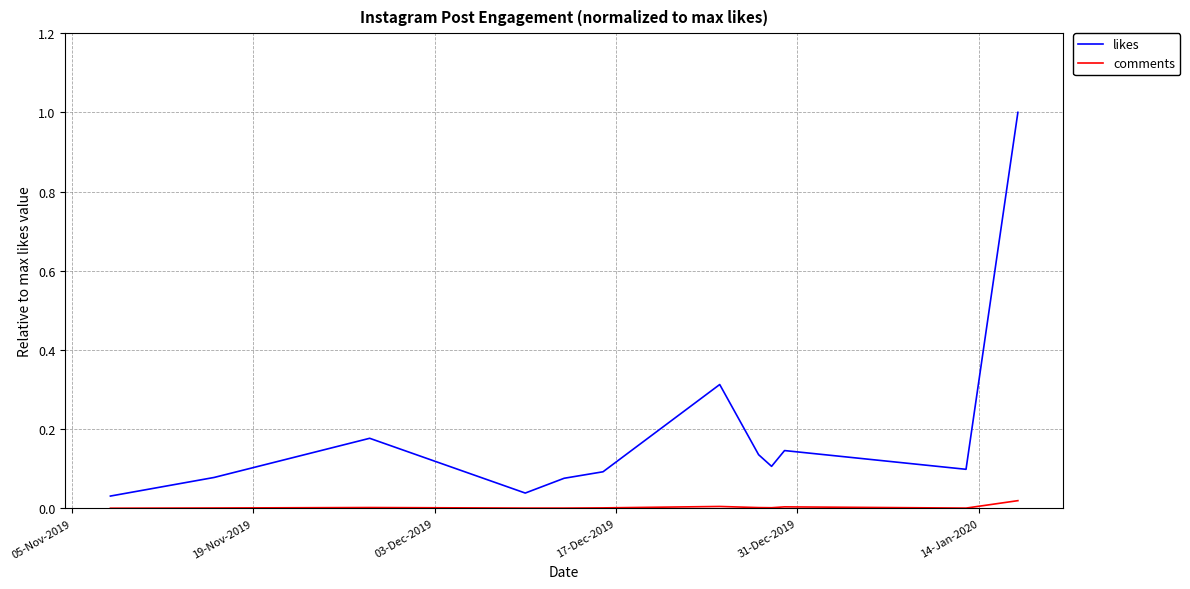

True or false: comments and likes cross at least once.

False